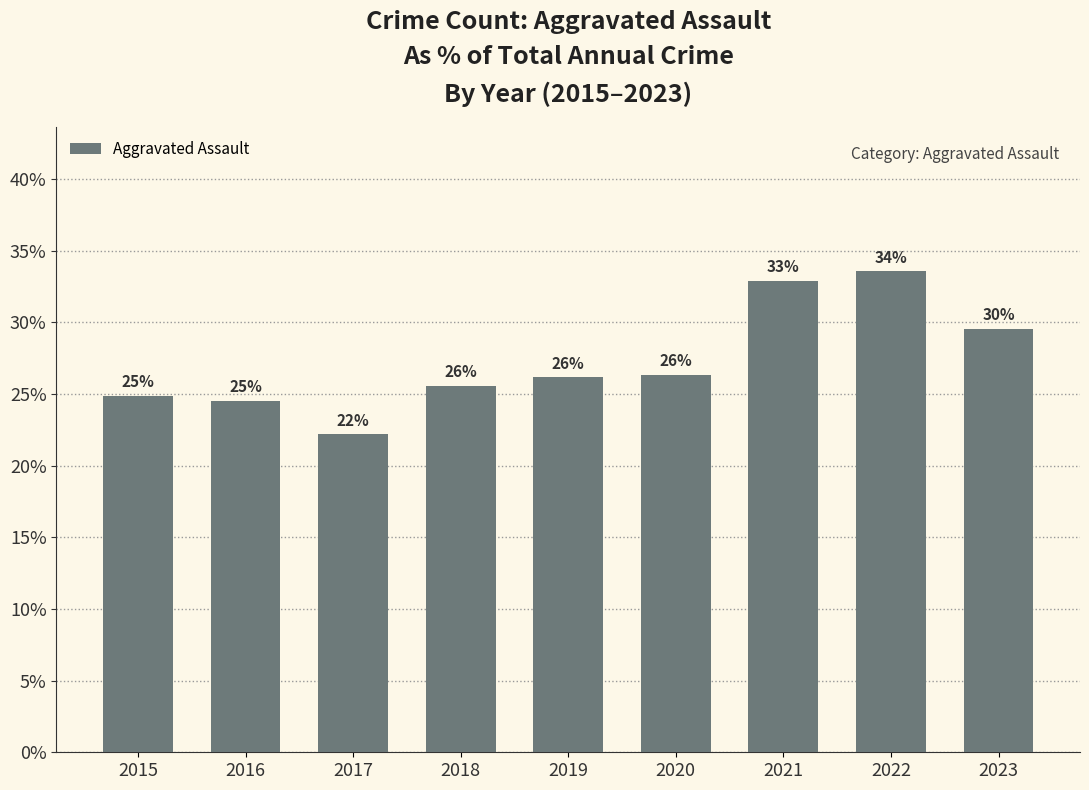

The chart shows a value of 24.5 at 2016. True or false?

True